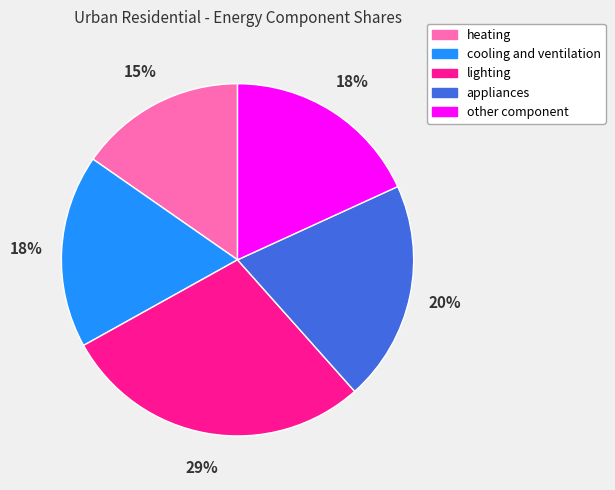

What percentage is the heating slice, to the nearest percent?

15%